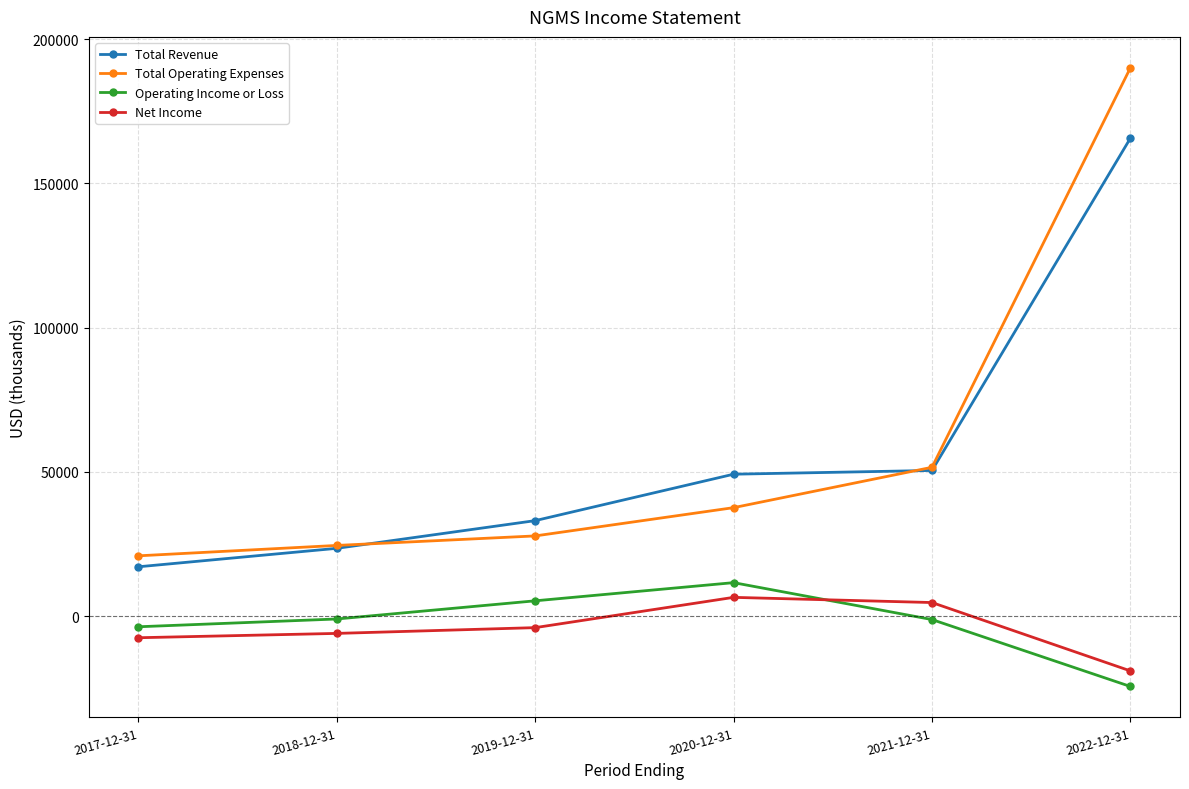

What is the greatest value displayed?

190100